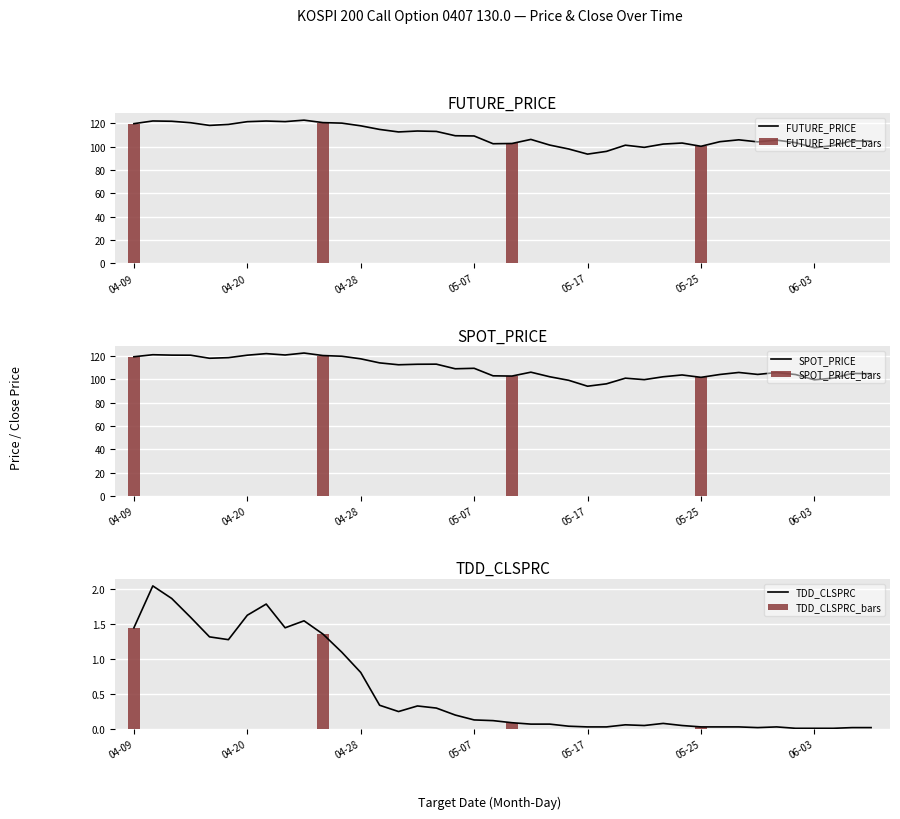

What is the highest value of the FUTURE_PRICE series?

122.6